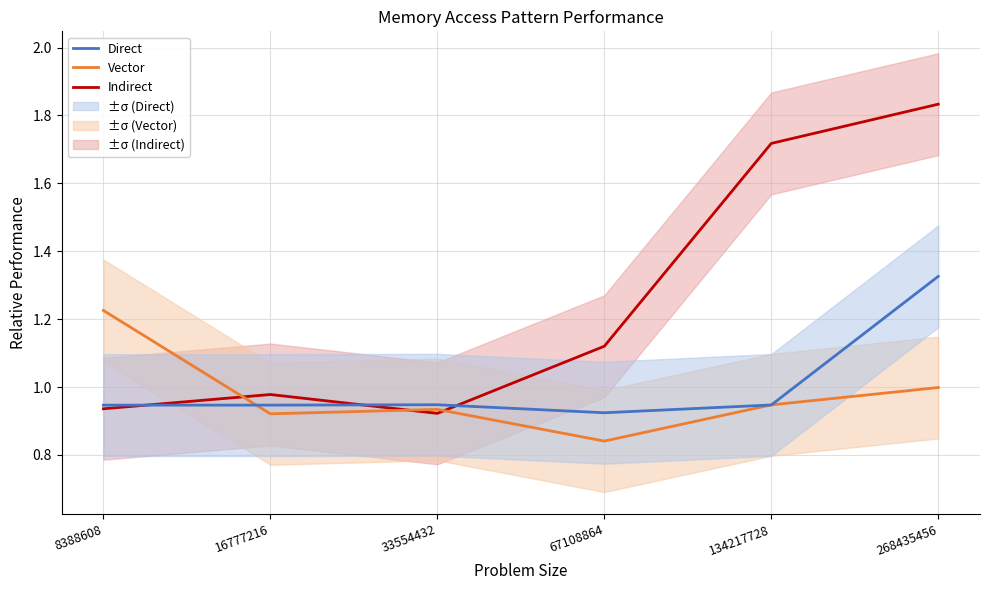

Rank the categories by Vector value from lowest to highest.

67108864, 16777216, 33554432, 134217728, 268435456, 8388608